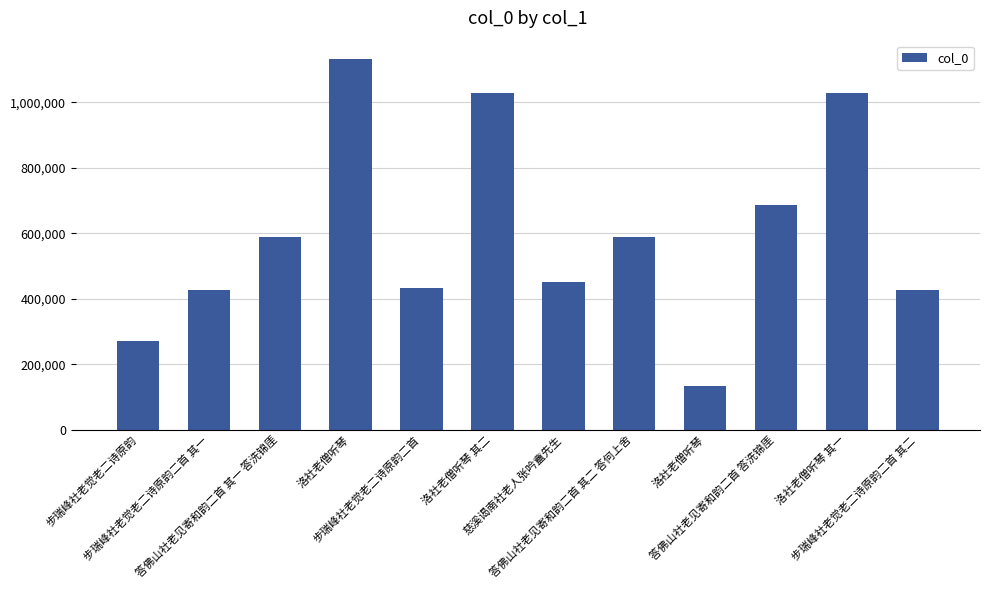

Rank the categories by value from highest to lowest.

洛社老僧听琴, 洛社老僧听琴 其二, 洛社老僧听琴 其一, 答佛山社老见寄和韵二首 答洗锦厓, 答佛山社老见寄和韵二首 其二 答何上舍, 答佛山社老见寄和韵二首 其一 答洗锦厓, 慈溪谒南社老人张吟盦先生, 步瑞峰社老觉老二诗原韵二首, 步瑞峰社老觉老二诗原韵二首 其二, 步瑞峰社老觉老二诗原韵二首 其一, 步瑞峰社老觉老二诗原韵, 洛社老僧听琴